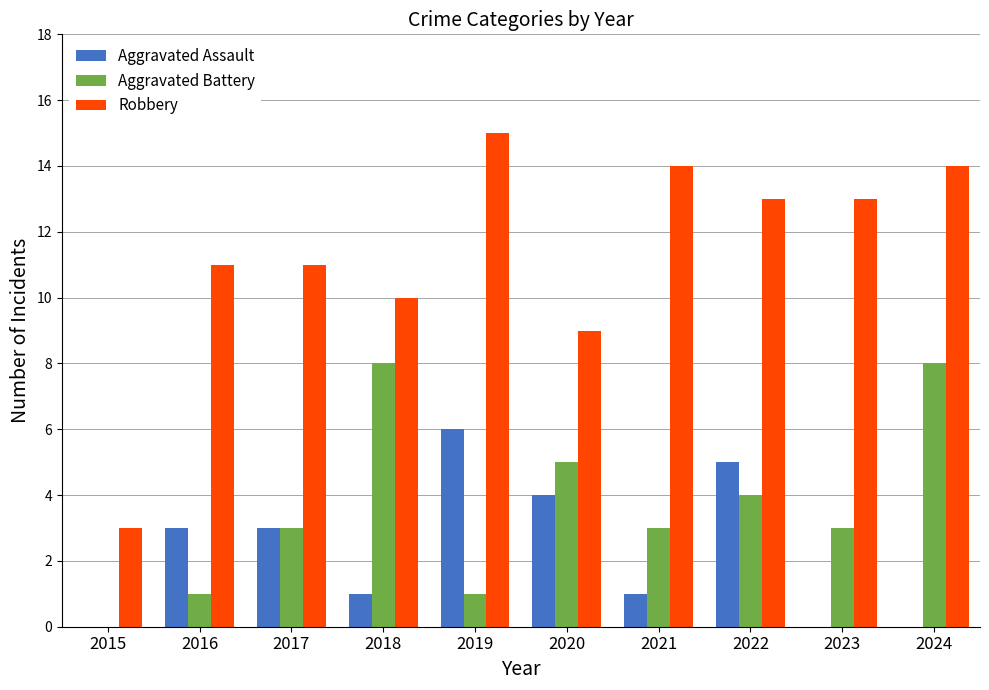

Reading left to right, what are all the values shown in this chart?

Aggravated Assault: 0	3	3	1	6	4	1	5	0	0
Aggravated Battery: 0	1	3	8	1	5	3	4	3	8
Robbery: 3	11	11	10	15	9	14	13	13	14